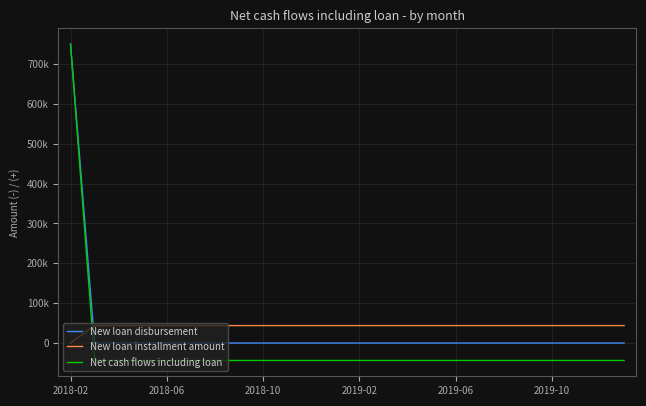

Reading right to left, what are all the values shown in this chart?

New loan disbursement: 0	0	0	0	0	0	0	0	0	0	0	0	0	0	0	0	0	0	0	0	0	0	0	750000
New loan installment amount: 43750	43750	43750	43750	43750	43750	43750	43750	43750	43750	43750	43750	43750	43750	43750	43750	43750	43750	43750	43750	43750	43750	43750	0
Net cash flows including loan: -43750	-43750	-43750	-43750	-43750	-43750	-43750	-43750	-43750	-43750	-43750	-43750	-43750	-43750	-43750	-43750	-43750	-43750	-43750	-43750	-43750	-43750	-43750	750000